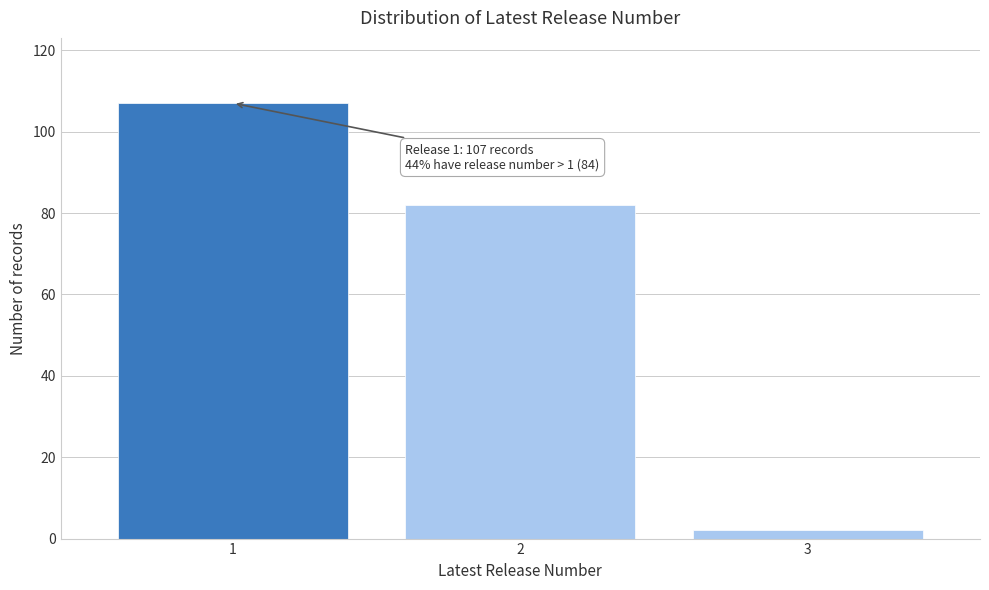

Reading left to right, transcribe all the data shown in this chart.

107	82	2